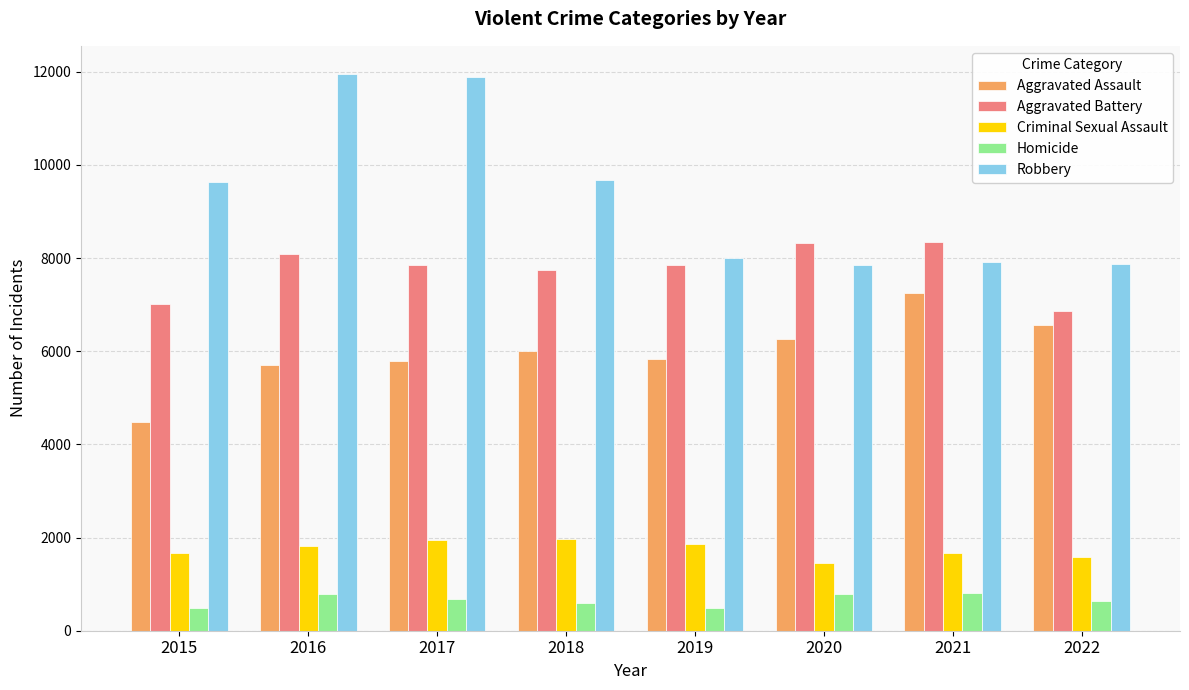

What is the difference between the Aggravated Battery values at 2015 and 2018?

717